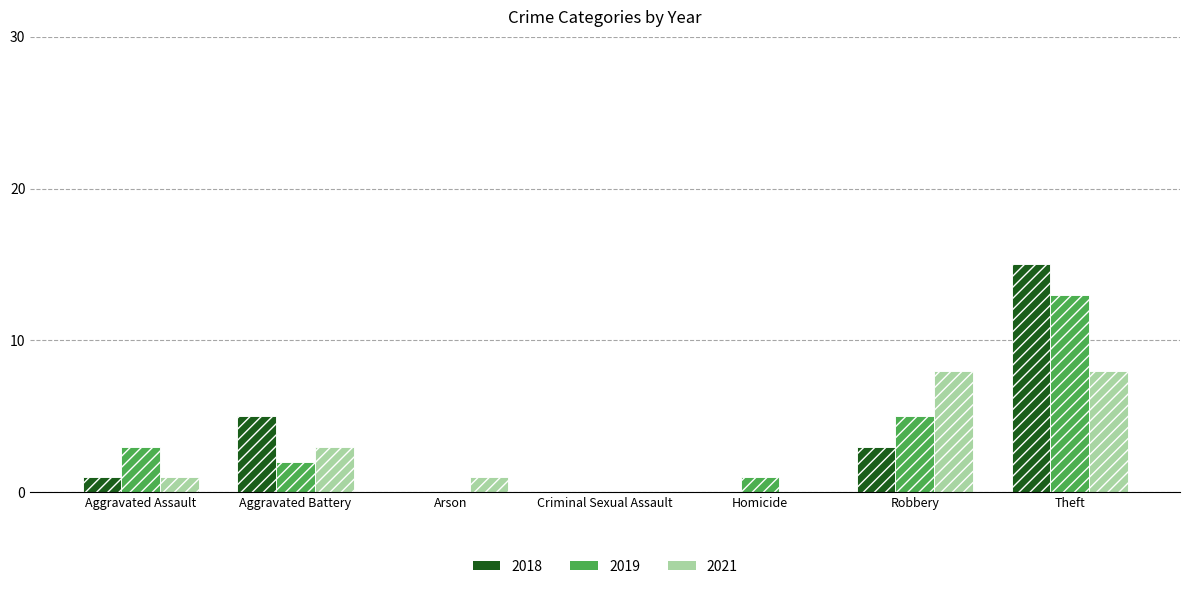

What is the label of the 5th bar from the right?

Arson